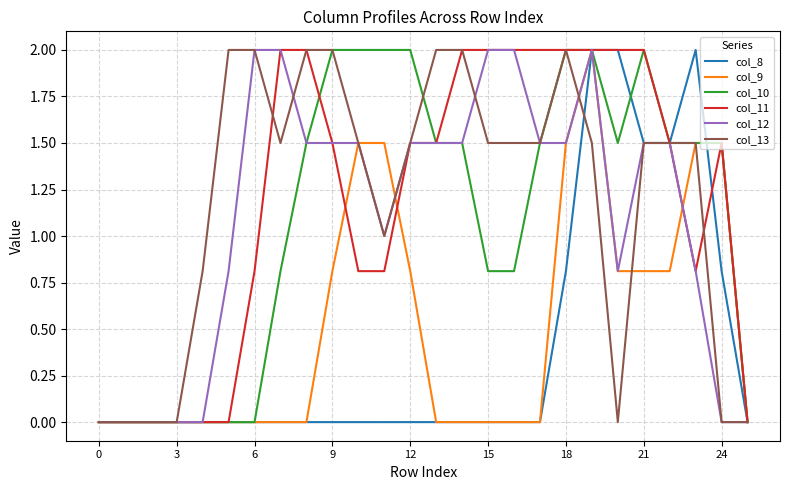

What are all the series names shown in the legend?

col_8, col_9, col_10, col_11, col_12, col_13